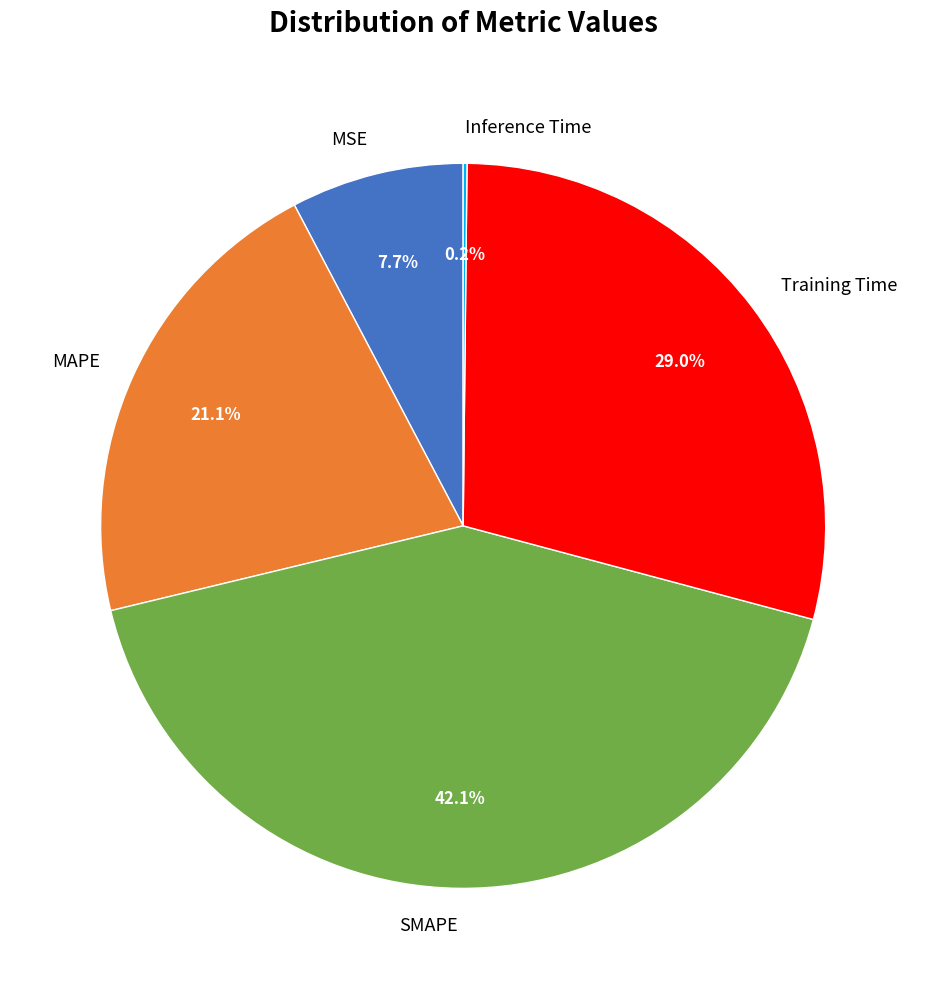

Is there a majority slice in this chart?

No